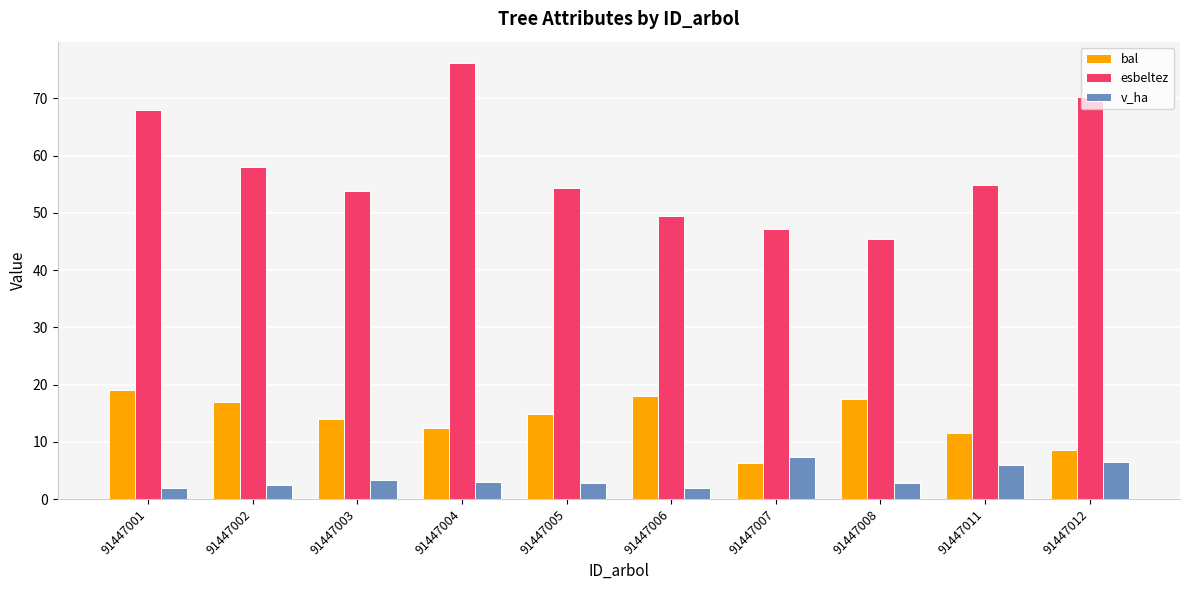

What is the difference between the highest and lowest values at 91447002?

55.5